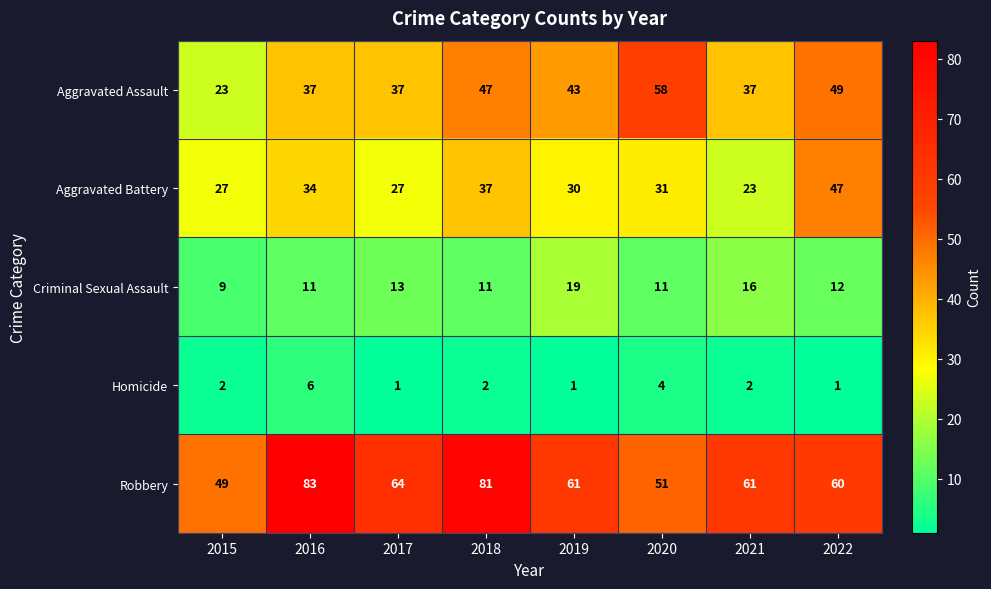

What is the sum of the Homicide values at 2017 and 2018?

3